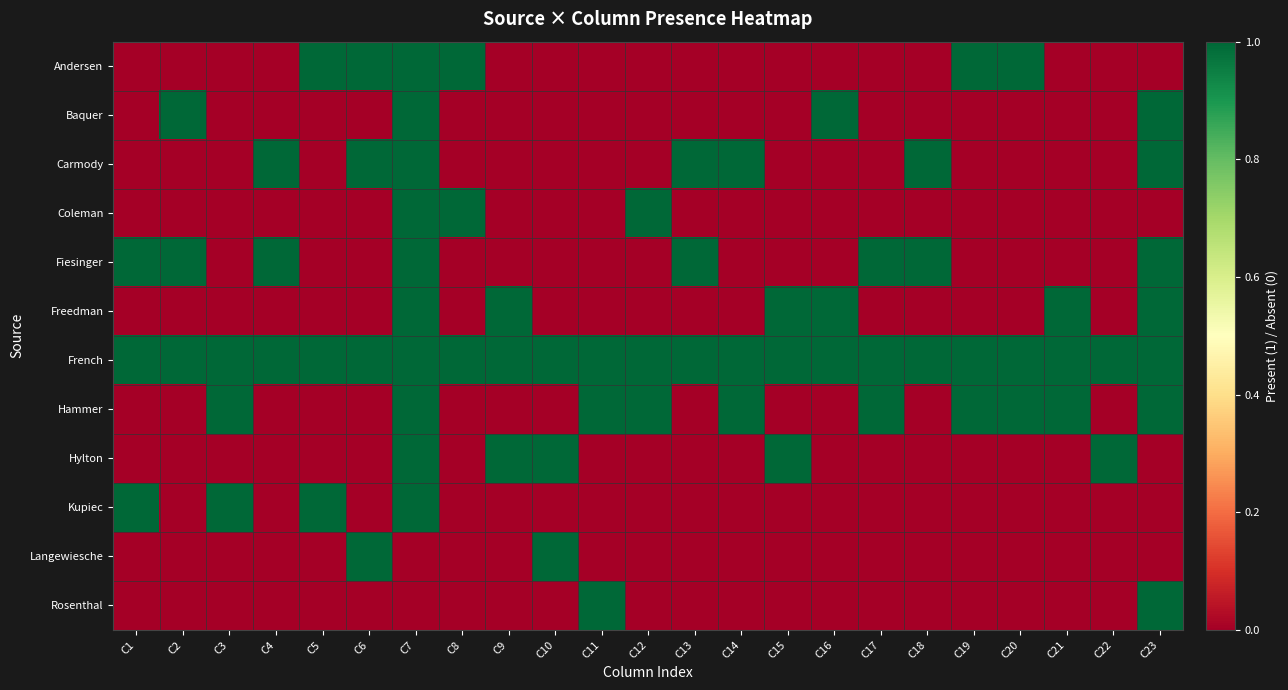

Rank the series at C5 from lowest to highest value.

Baquer, Carmody, Coleman, Fiesinger, Freedman, Hammer, Hylton, Langewiesche, Rosenthal, Andersen, French, Kupiec